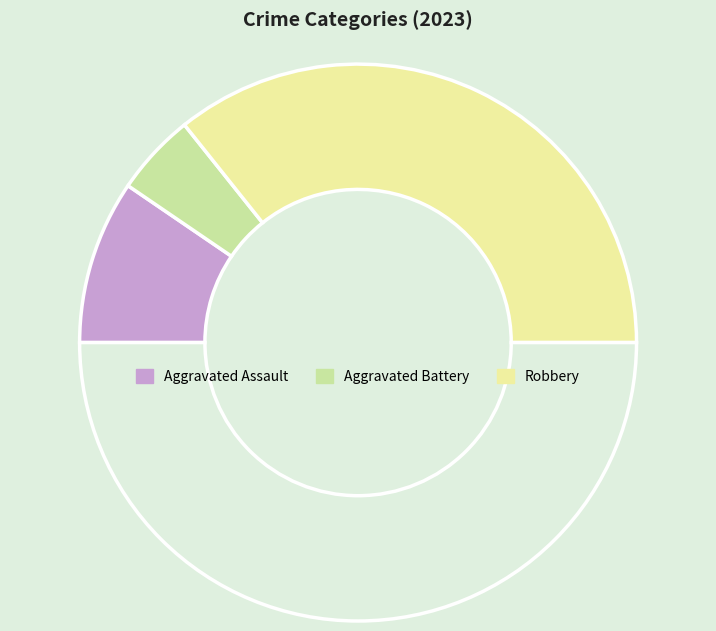

How many segments does this pie chart have?

4